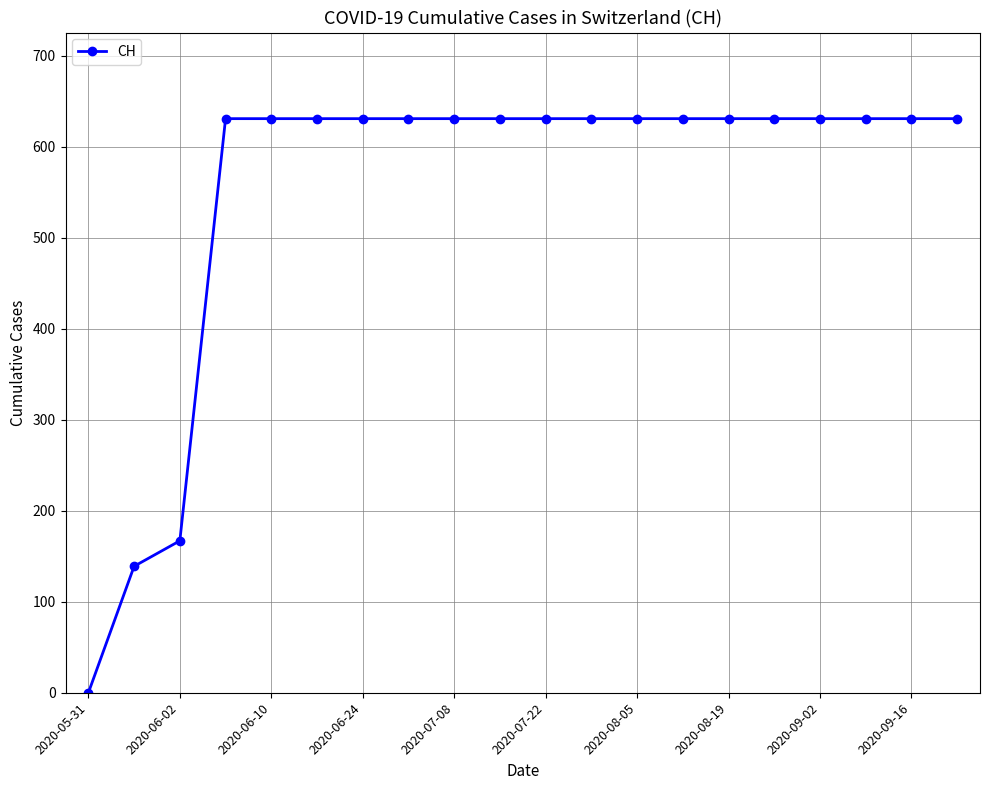

What is the difference between the second highest and minimum values?

631